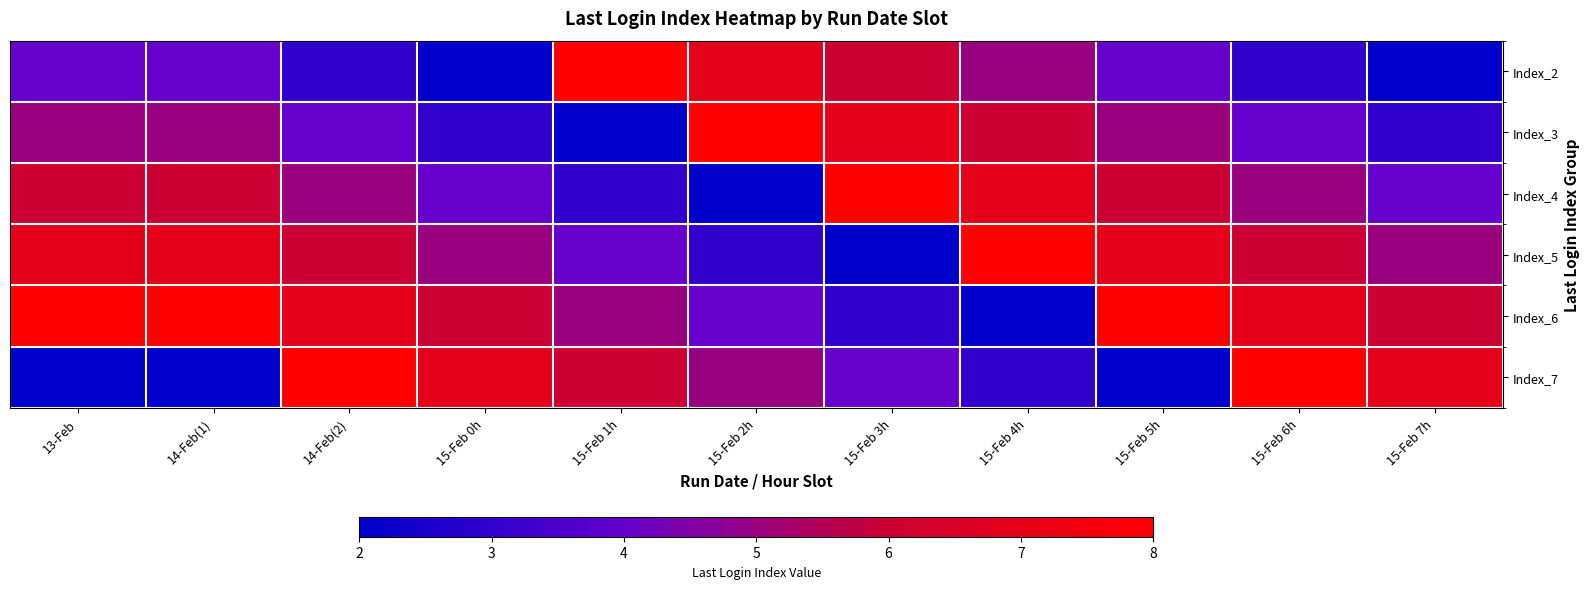

Which series has the largest range (max minus min)?

Index_2